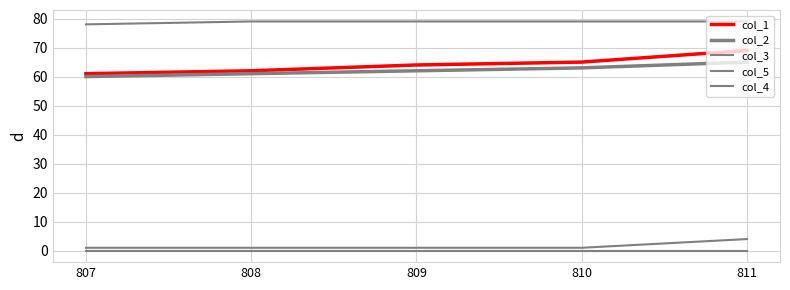

Rank the series by their maximum value, from highest to lowest.

col_5, col_1, col_2, col_3, col_4